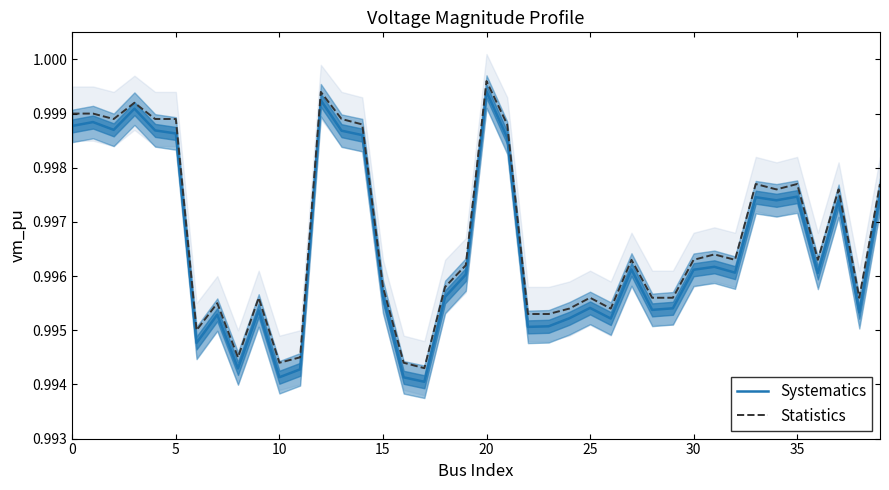

At which label does Statistics reach its peak?

20